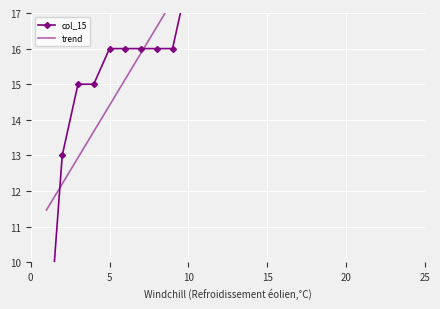

What is the difference between the maximum and second lowest values in the col_15 series?

18.0